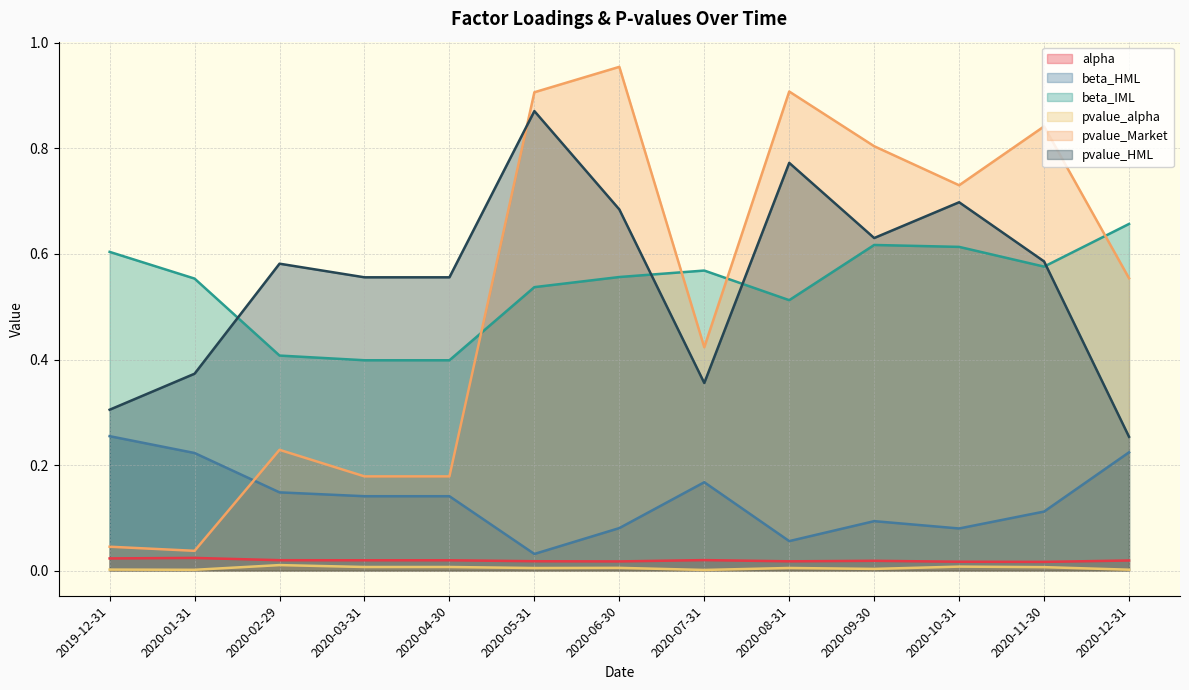

Between 2020-06-30 and 2020-08-31, which is larger?

2020-08-31